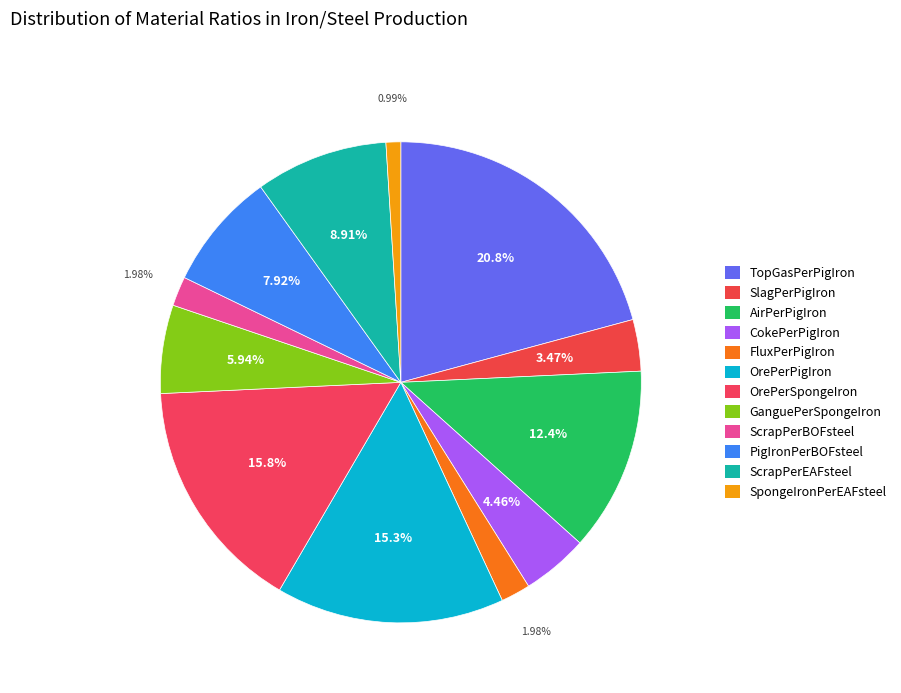

Do CokePerPigIron and SlagPerPigIron together represent more than half of the pie?

No